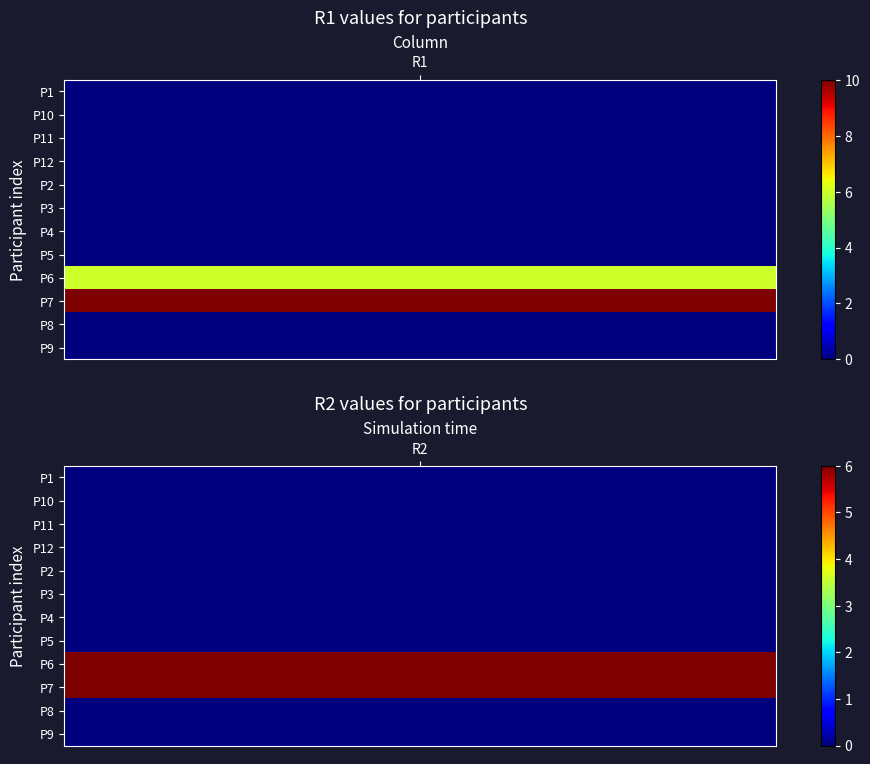

List the series in order of their peak value, lowest first.

R2, R1